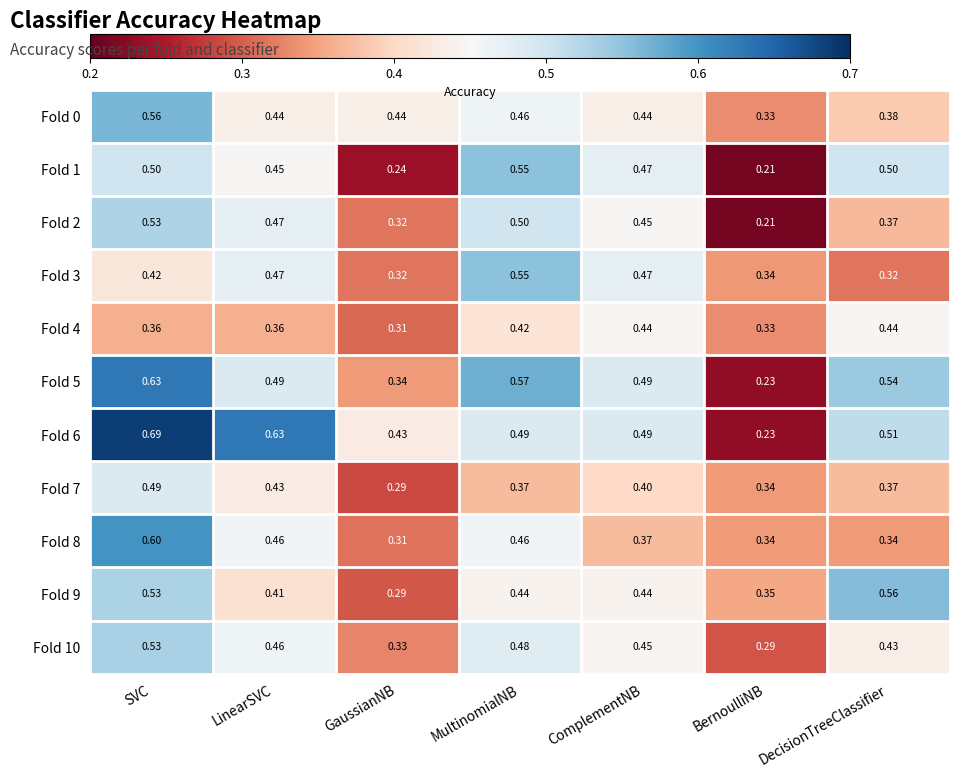

At how many categories does at least one series exceed 0?

7